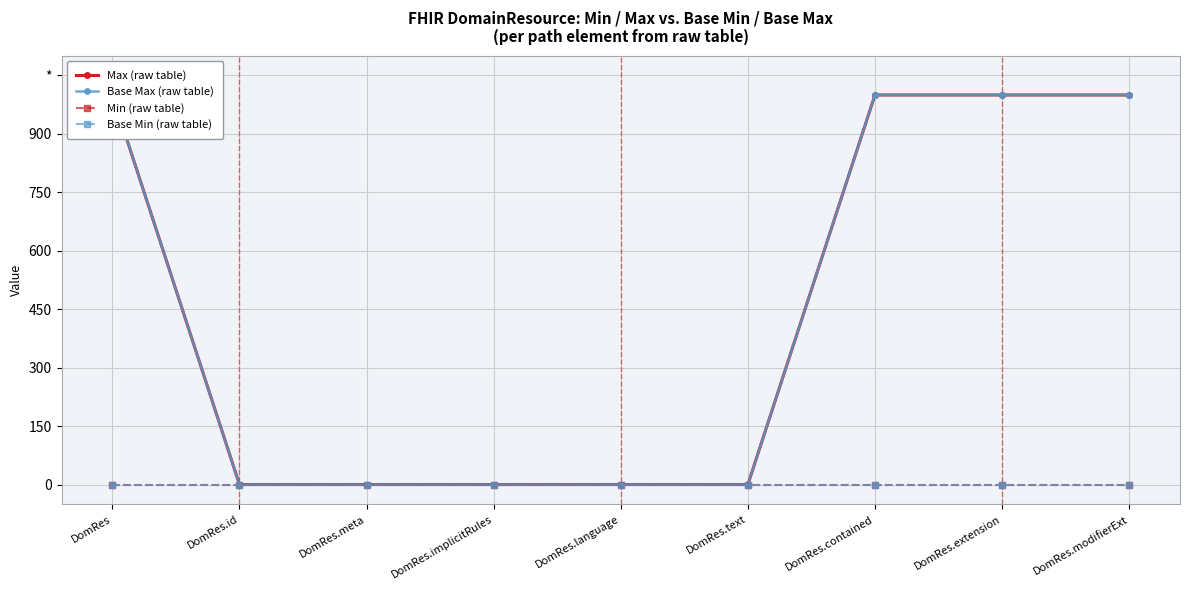

What are all the series names shown in the legend?

Max (raw table), Base Max (raw table), Min (raw table), Base Min (raw table)